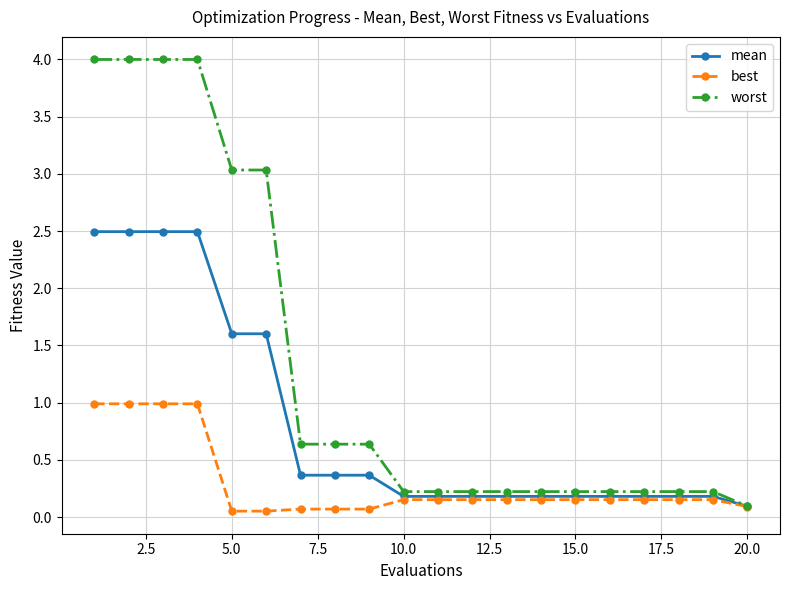

Which series has the largest total across all categories?

worst